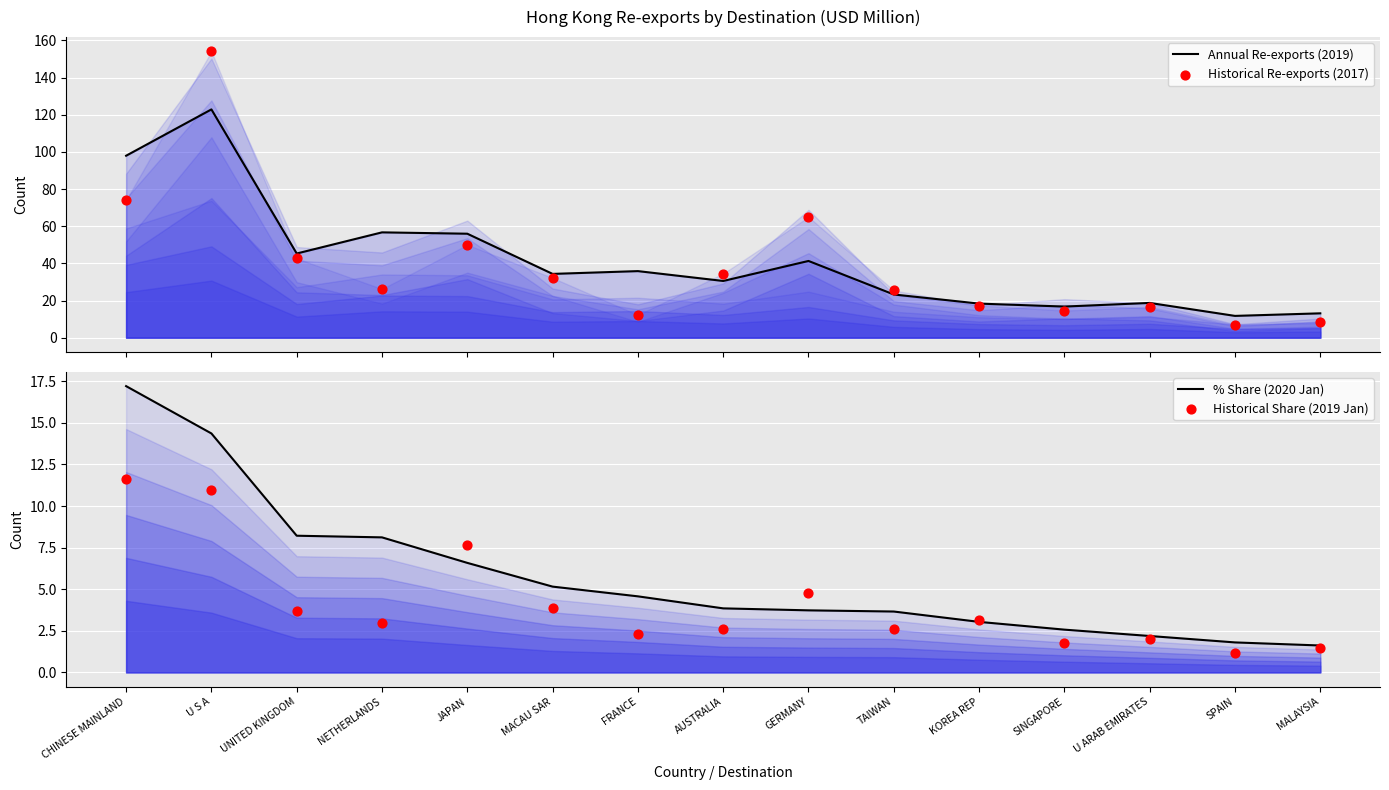

Is the value of Historical Share (2019 Jan) at GERMANY greater than the value of % Share (2020 Jan) at U ARAB EMIRATES?

Yes